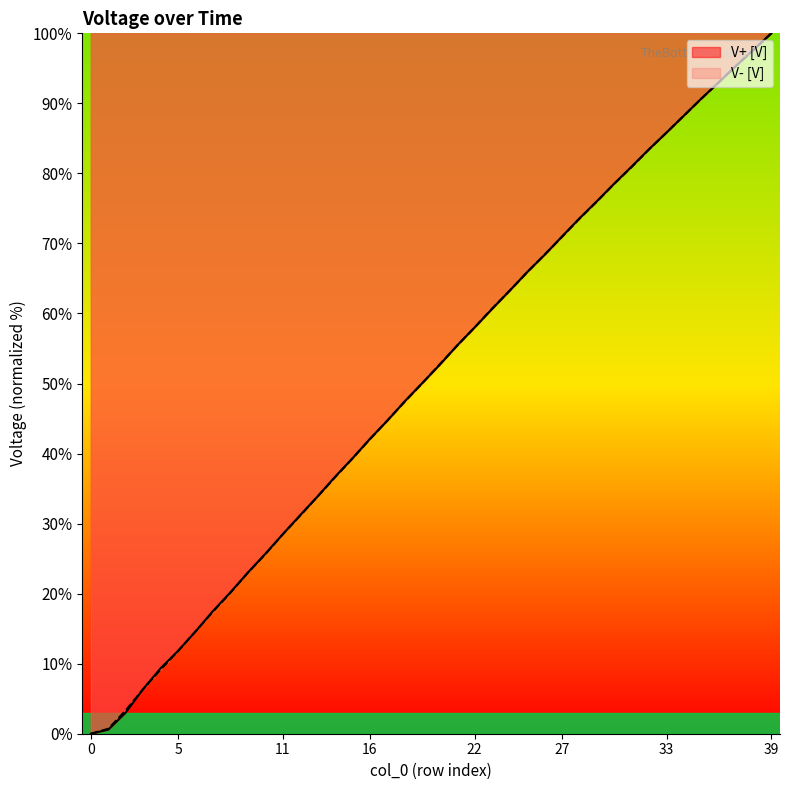

How many positive values are there?

39